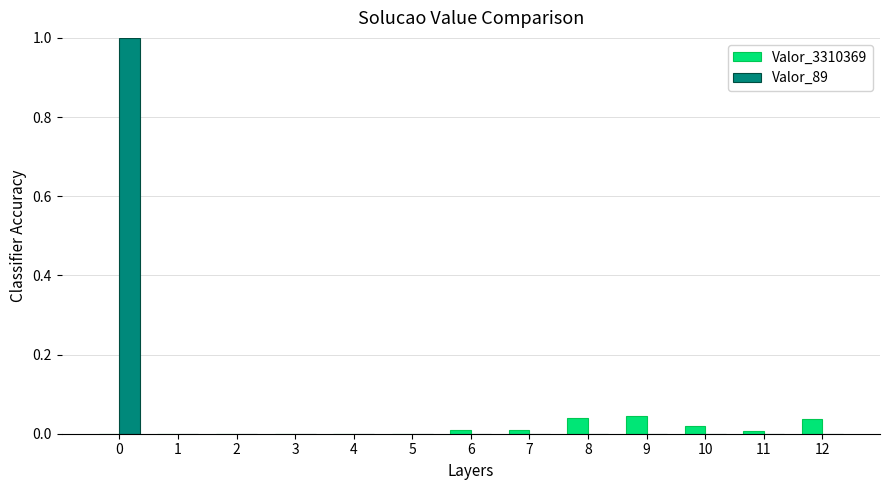

The Valor_89 series shows 1.7 at 0. True or false?

False